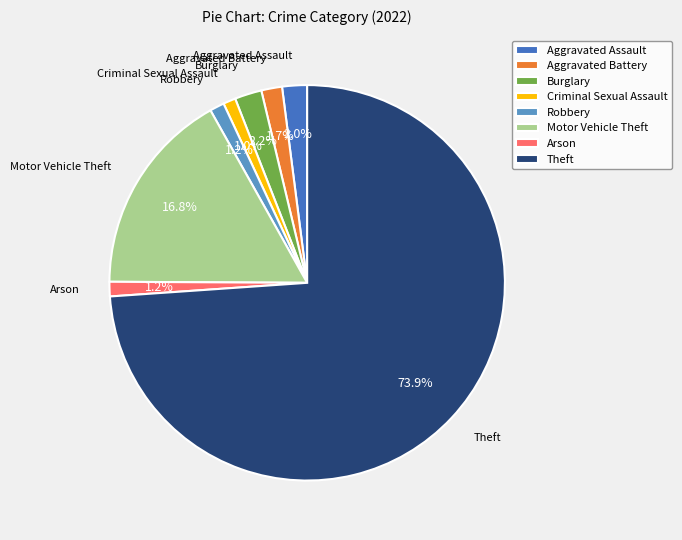

What is the largest slice in the pie chart?

Theft